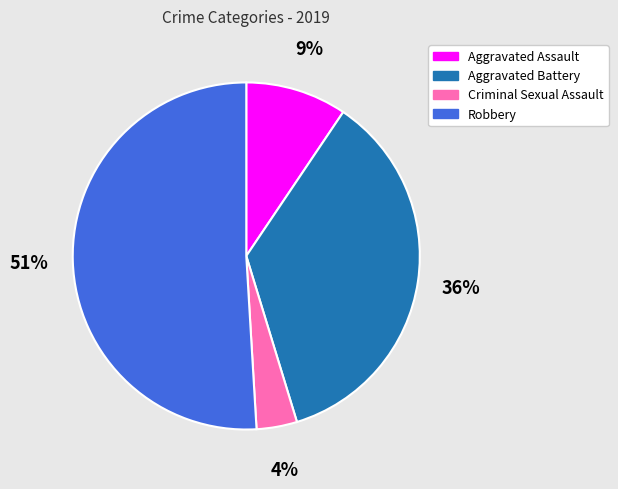

Rank the categories by value from lowest to highest.

Criminal Sexual Assault, Aggravated Assault, Aggravated Battery, Robbery